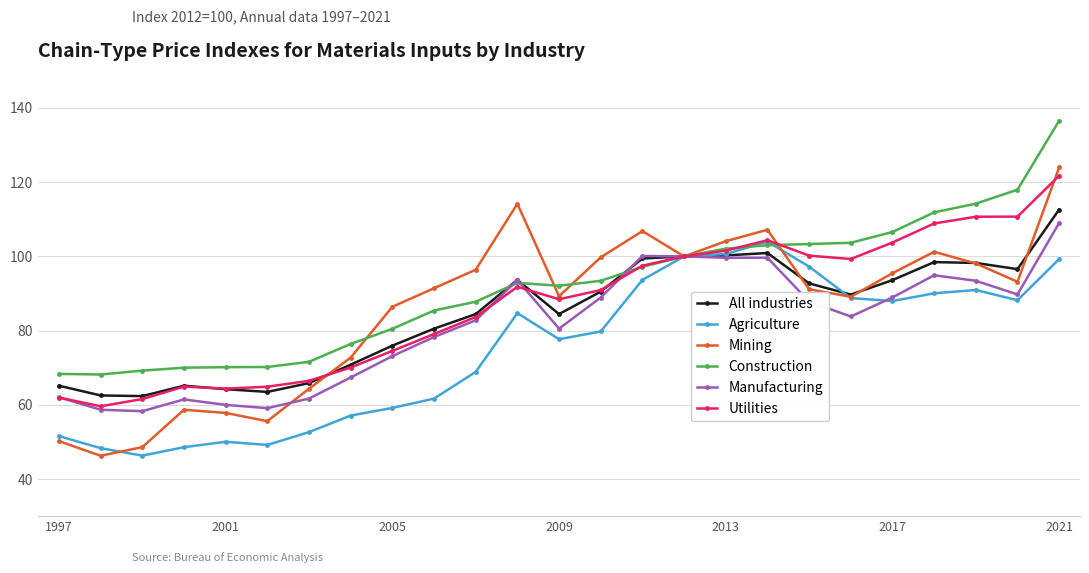

What is the greatest value displayed?

136.6